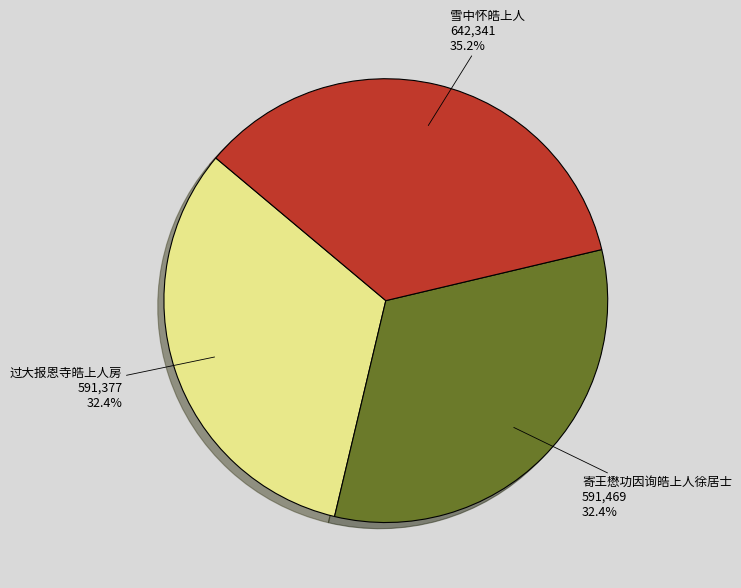

Which slice is the largest?

雪中怀皓上人